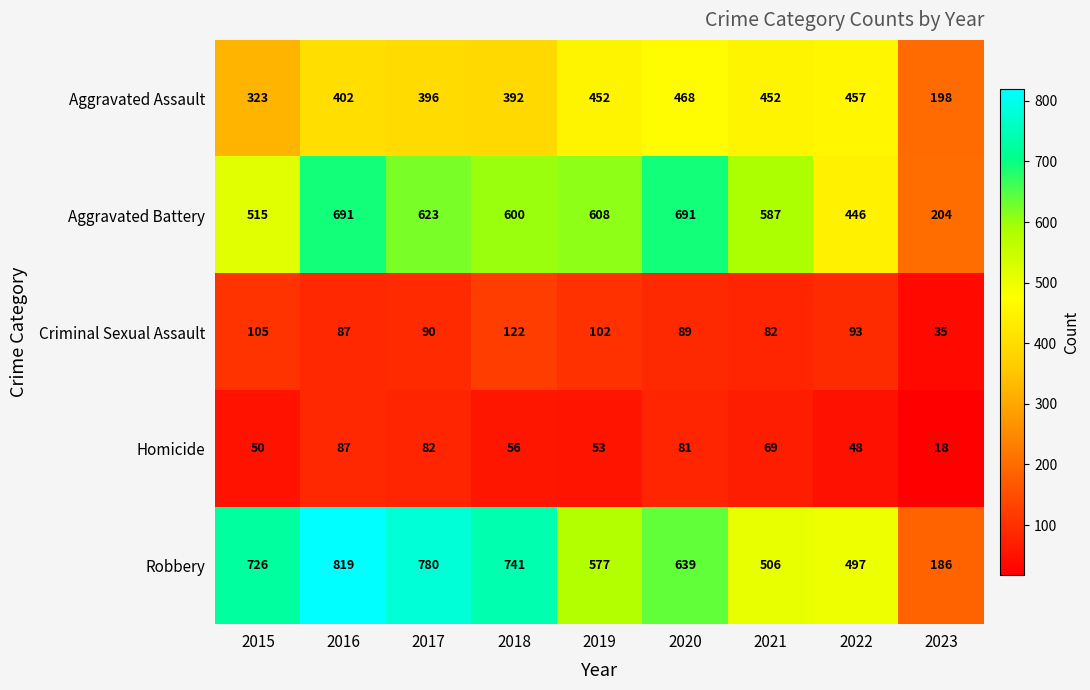

What is the difference between the Homicide values at 2018 and 2016?

31